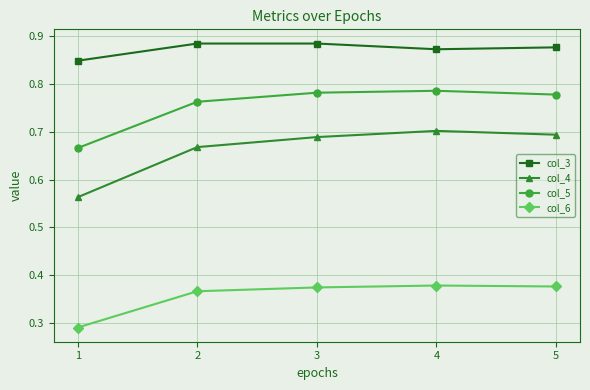

True or false: col_4 has a value of 0.4 at 3.

False